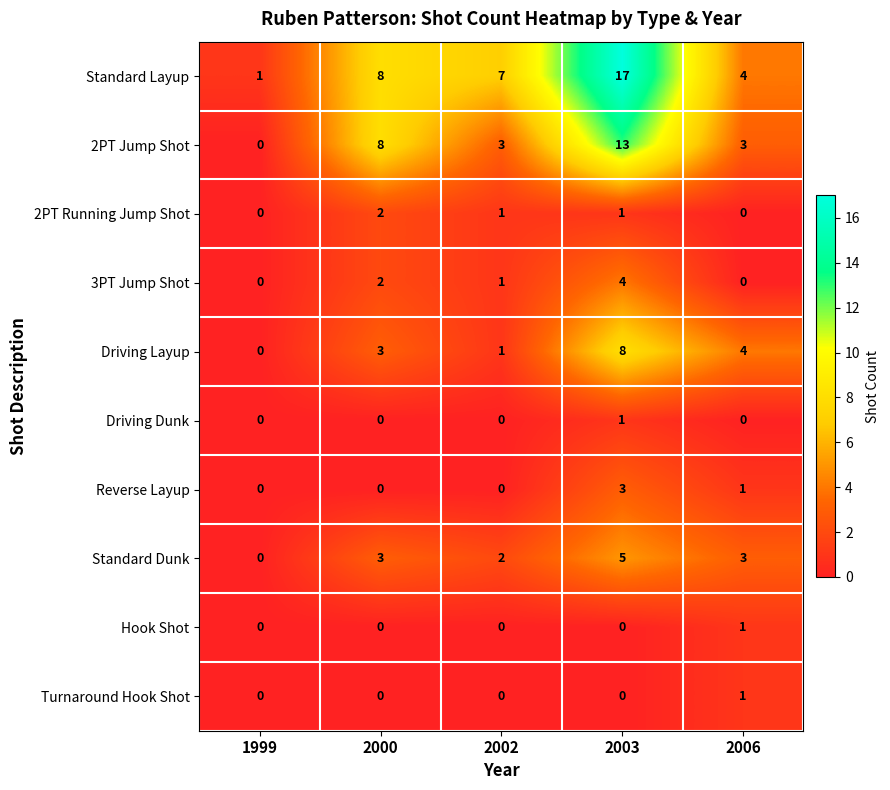

Which category has the highest value across all series?

2003